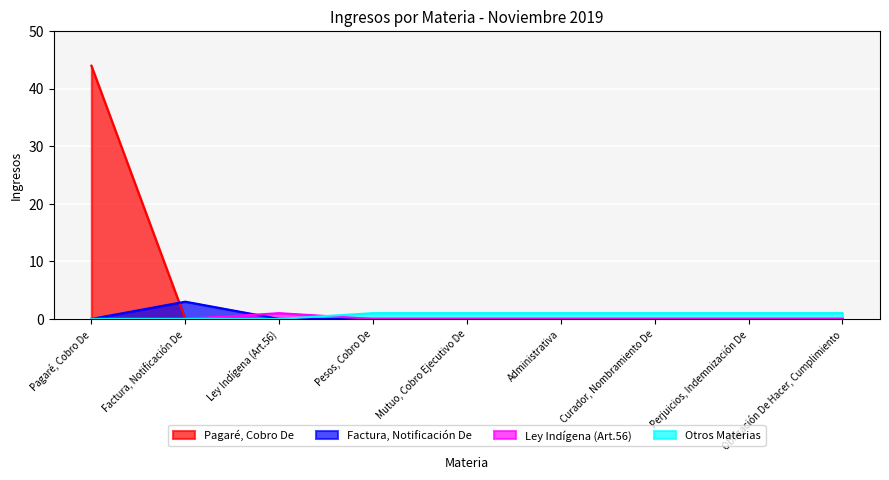

True or false: Factura, Notificación De and Pagaré, Cobro De intersect in this chart.

True